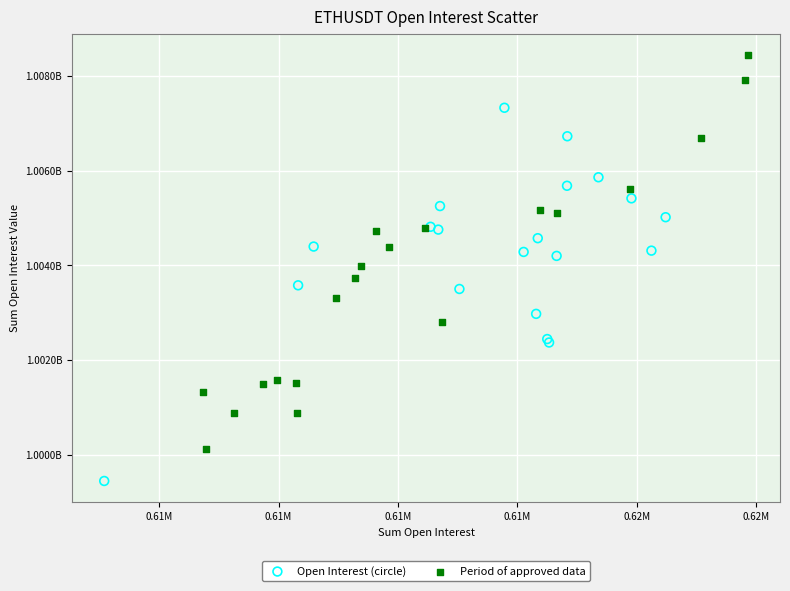

Which series reaches the maximum Y coordinate?

Period of approved data